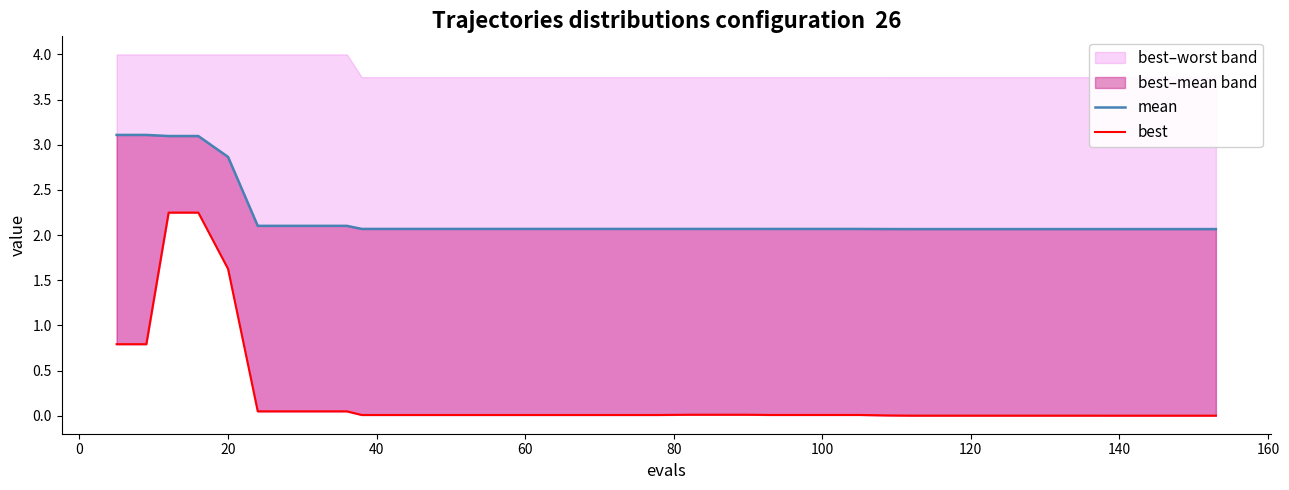

What is the sum of all best values?

8.0